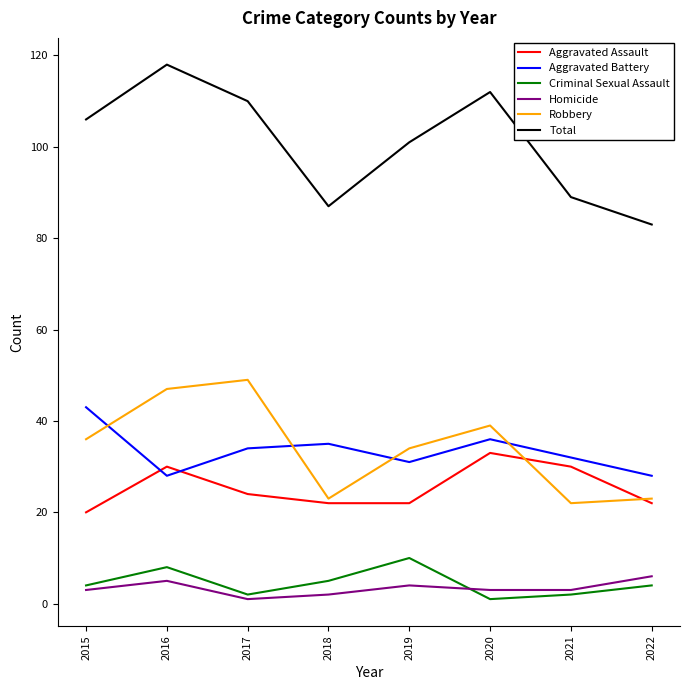

True or false: Total and Robbery intersect in this chart.

False